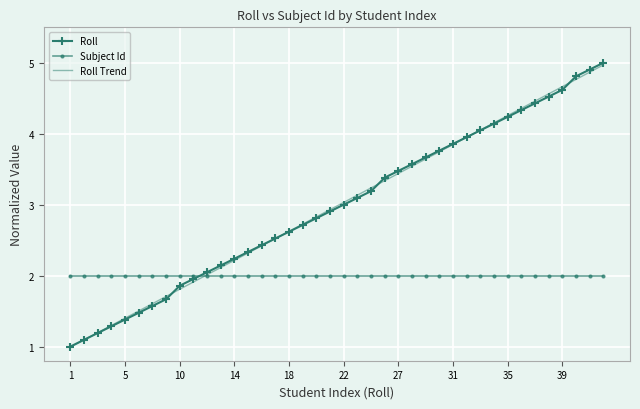

How many times do Roll and Subject Id cross each other?

1